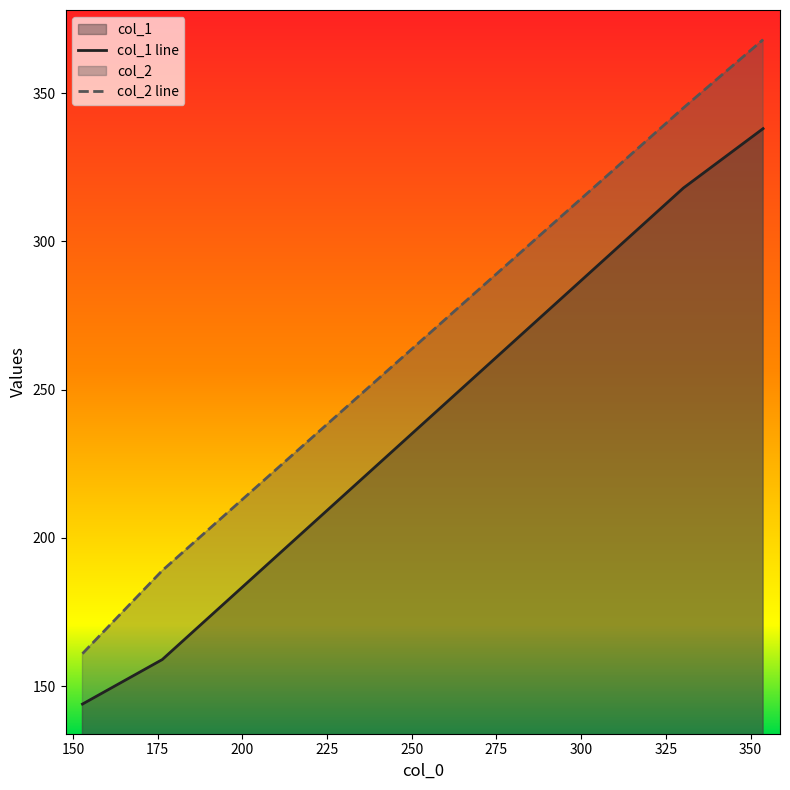

Which series has the largest total across all categories?

col_2 line